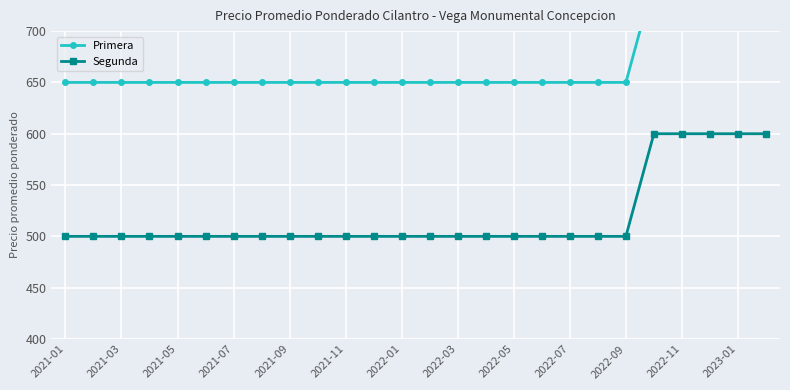

Which category has the lowest value across all series?

2021-01